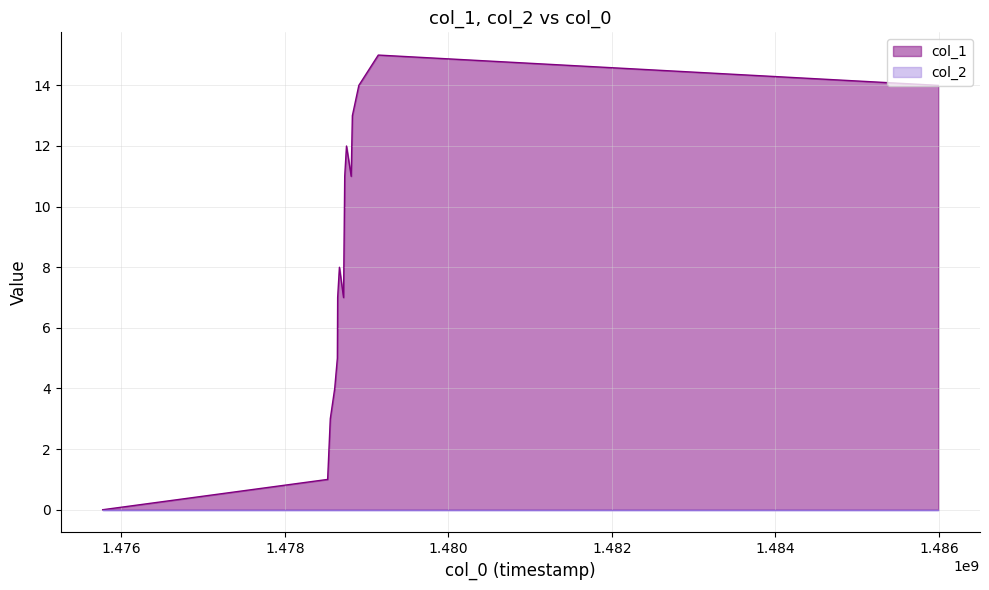

Between 1478725752 and 1478718487, which is larger?

1478725752